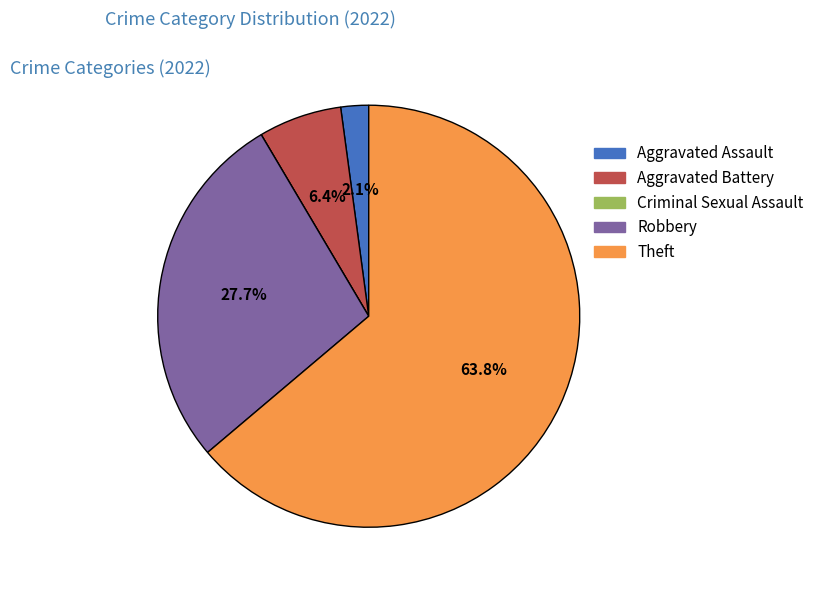

Which category has the biggest portion of the pie?

Theft